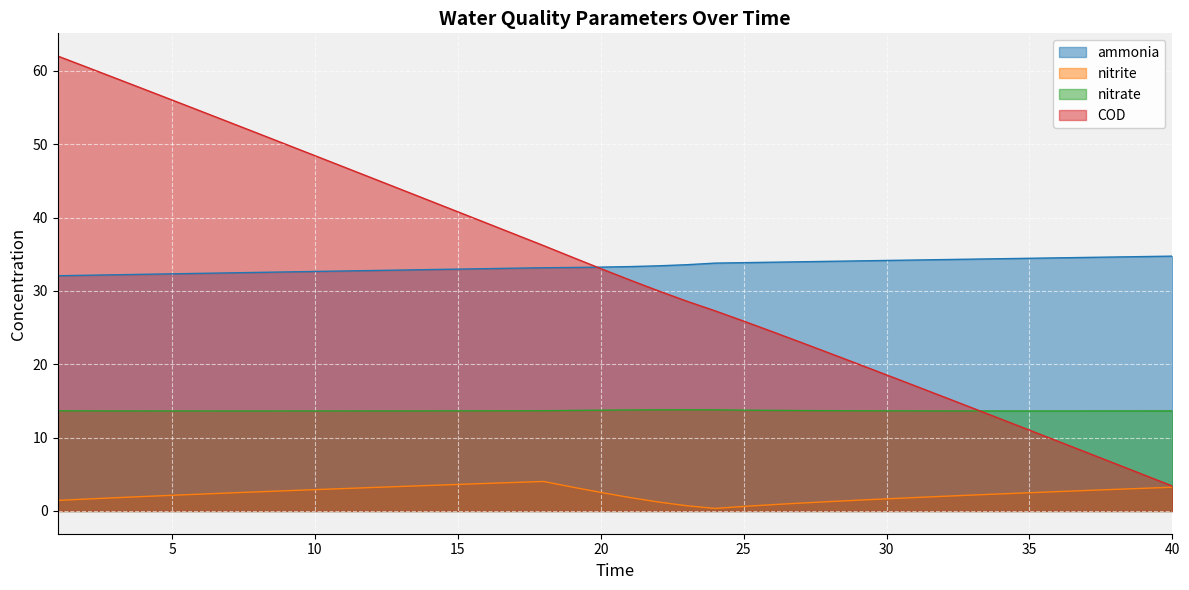

Reading left to right, what are all the values shown in this chart?

ammonia: 32.1	32.1	32.2	32.3	32.3	32.4	32.5	32.5	32.6	32.7	32.7	32.8	32.8	32.9	33.0	33.0	33.1	33.2	33.2	33.2	33.3	33.4	33.6	33.8	33.8	33.9	34.0	34.0	34.1	34.2	34.2	34.3	34.3	34.4	34.4	34.5	34.6	34.6	34.7	34.7
nitrite: 1.4	1.6	1.8	2.0	2.1	2.3	2.5	2.6	2.8	2.9	3.1	3.2	3.3	3.5	3.6	3.8	3.9	4.0	3.3	2.5	1.8	1.2	0.7	0.3	0.6	0.9	1.1	1.3	1.5	1.7	1.8	2.0	2.2	2.3	2.5	2.6	2.8	2.9	3.1	3.2
nitrate: 13.7	13.6	13.6	13.6	13.6	13.6	13.6	13.6	13.6	13.6	13.6	13.6	13.6	13.6	13.6	13.7	13.7	13.7	13.7	13.7	13.8	13.8	13.8	13.8	13.7	13.7	13.7	13.7	13.7	13.7	13.6	13.6	13.6	13.6	13.6	13.6	13.6	13.6	13.6	13.6
COD: 62.0	60.5	59.0	57.5	56.0	54.5	53.0	51.5	50.0	48.4	46.9	45.4	43.8	42.3	40.8	39.2	37.7	36.2	34.6	33.0	31.5	30.0	28.6	27.3	25.9	24.4	23.0	21.5	20.0	18.6	17.1	15.6	14.0	12.5	11.0	9.5	8.0	6.5	4.9	3.4